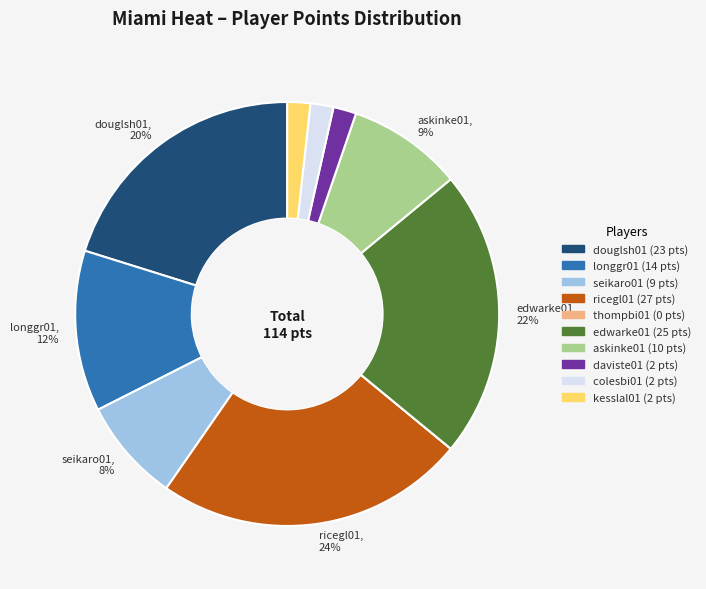

To the nearest percent, what is the average slice percentage?

10%